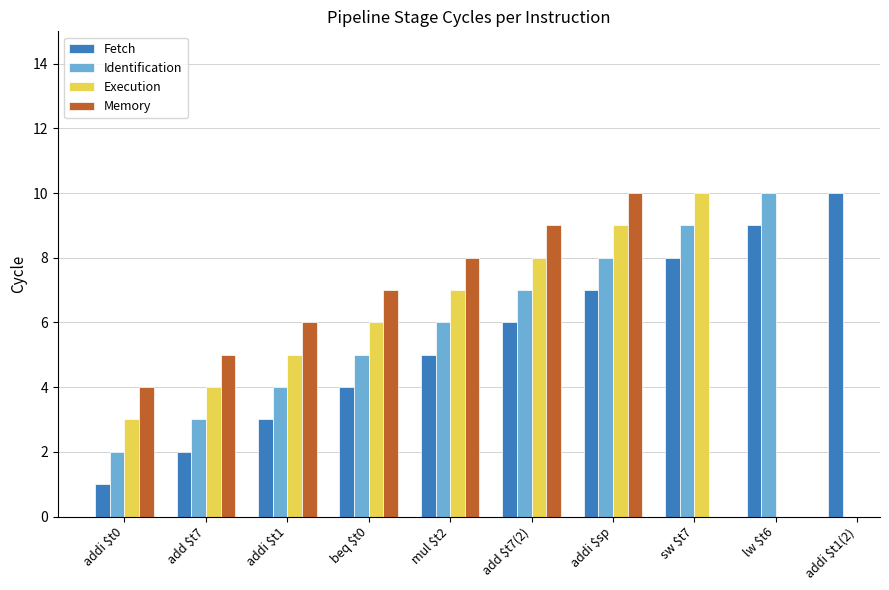

Which label corresponds to the smallest value in the chart?

addi $t0